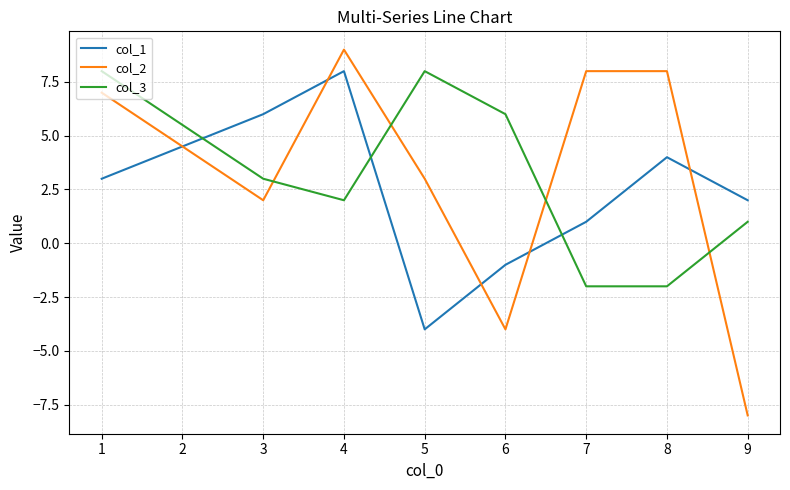

True or false: col_3 and col_1 cross at least once.

True